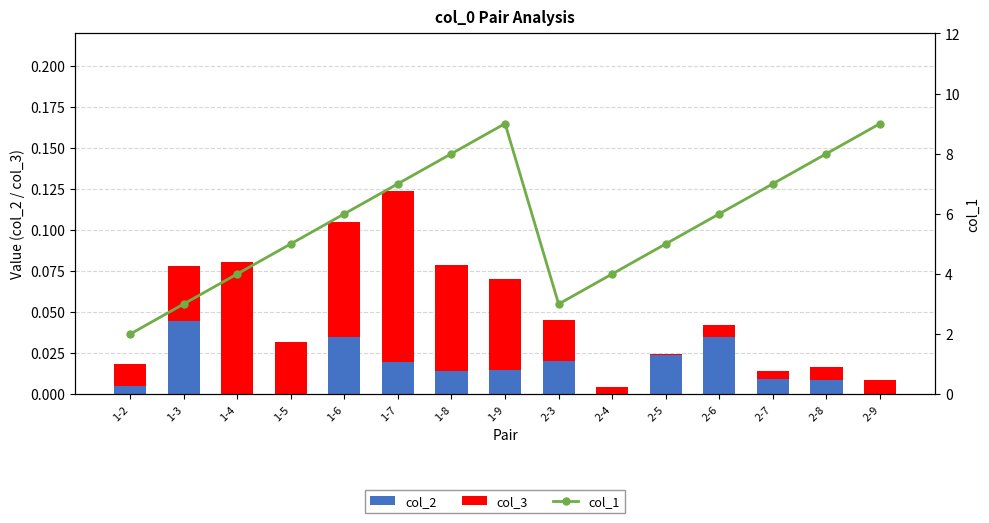

At which label does col_3 reach its peak?

1-7